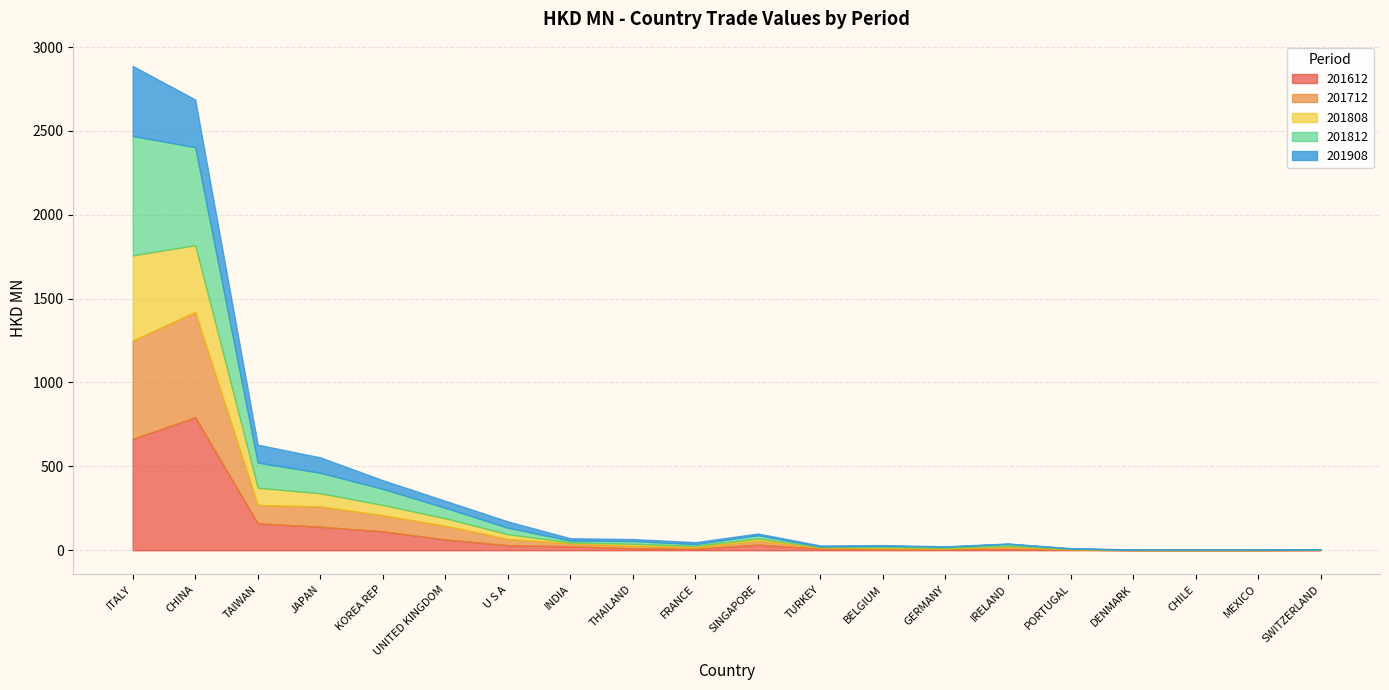

True or false: 201908 has more than 2 interior local peaks.

False